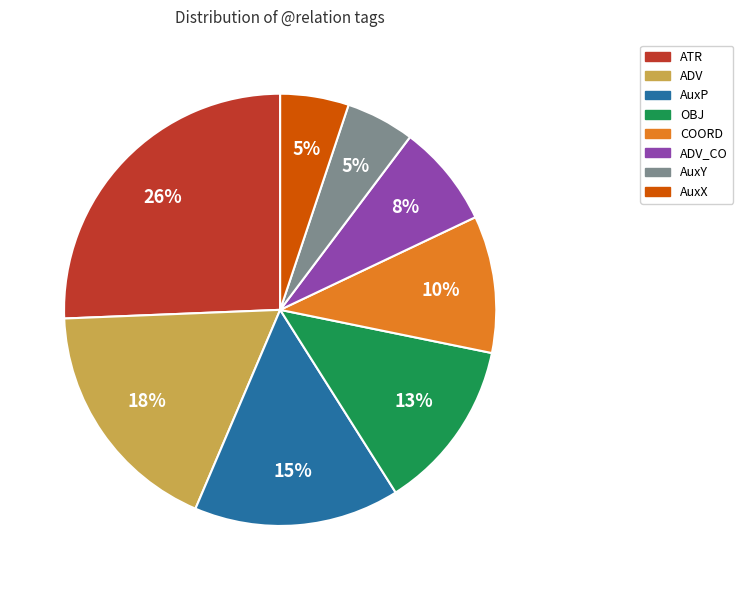

To the nearest percent, what is the average slice percentage?

12%